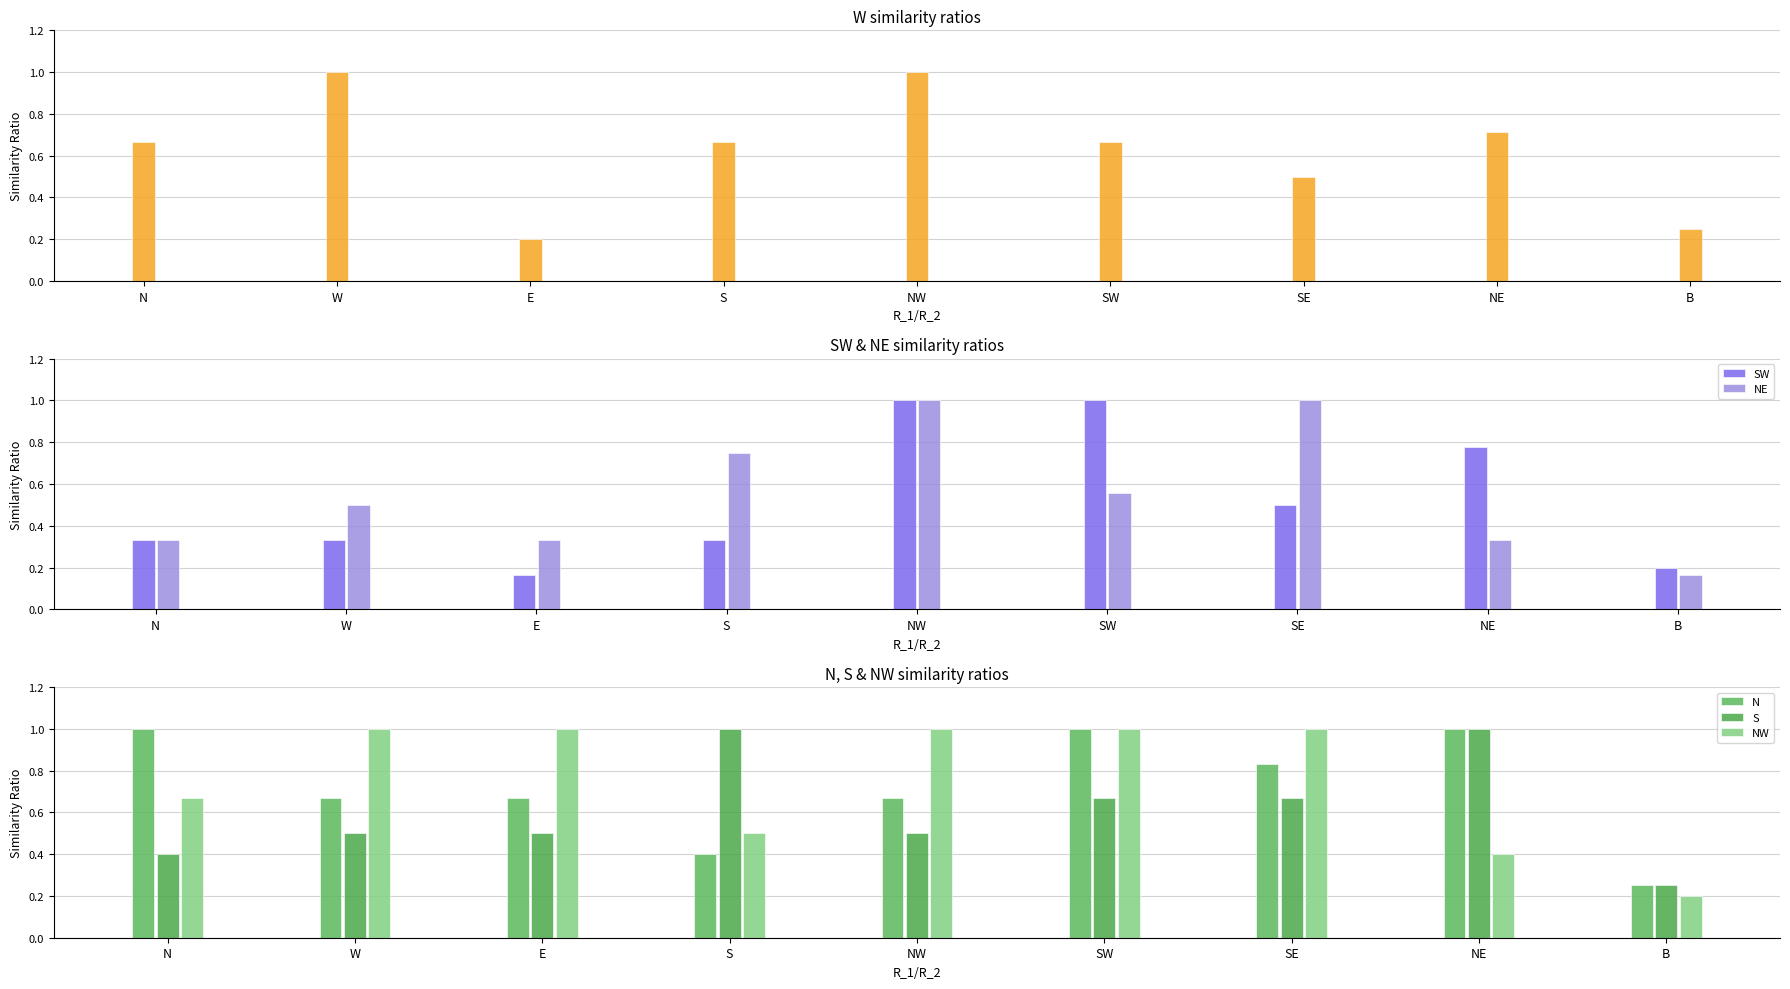

Reading left to right, what are all the values shown in this chart?

W: 0.7	1.0	0.2	0.7	1.0	0.7	0.5	0.7	0.2
SW: 0.3	0.3	0.2	0.3	1.0	1.0	0.5	0.8	0.2
NE: 0.3	0.5	0.3	0.8	1.0	0.6	1.0	0.3	0.2
N: 1.0	0.7	0.7	0.4	0.7	1.0	0.8	1.0	0.2
S: 0.4	0.5	0.5	1.0	0.5	0.7	0.7	1.0	0.2
NW: 0.7	1.0	1.0	0.5	1.0	1.0	1.0	0.4	0.2